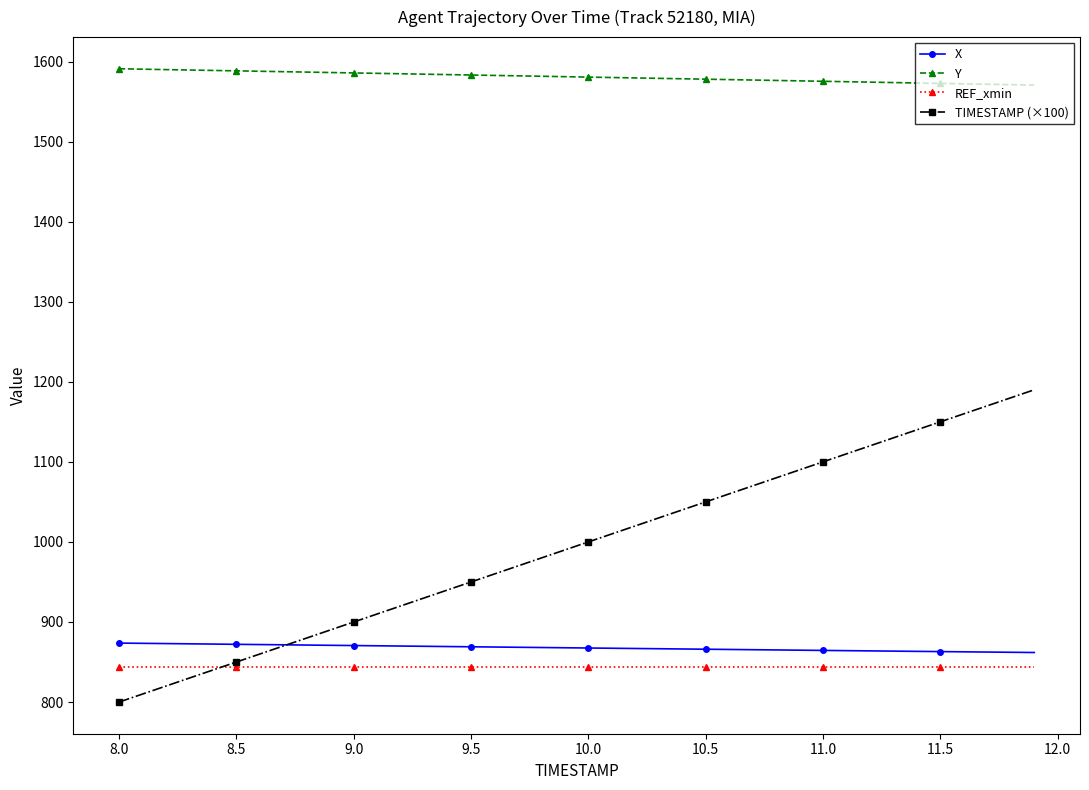

Rank the series by their maximum value, from lowest to highest.

REF_xmin, X, TIMESTAMP (×100), Y